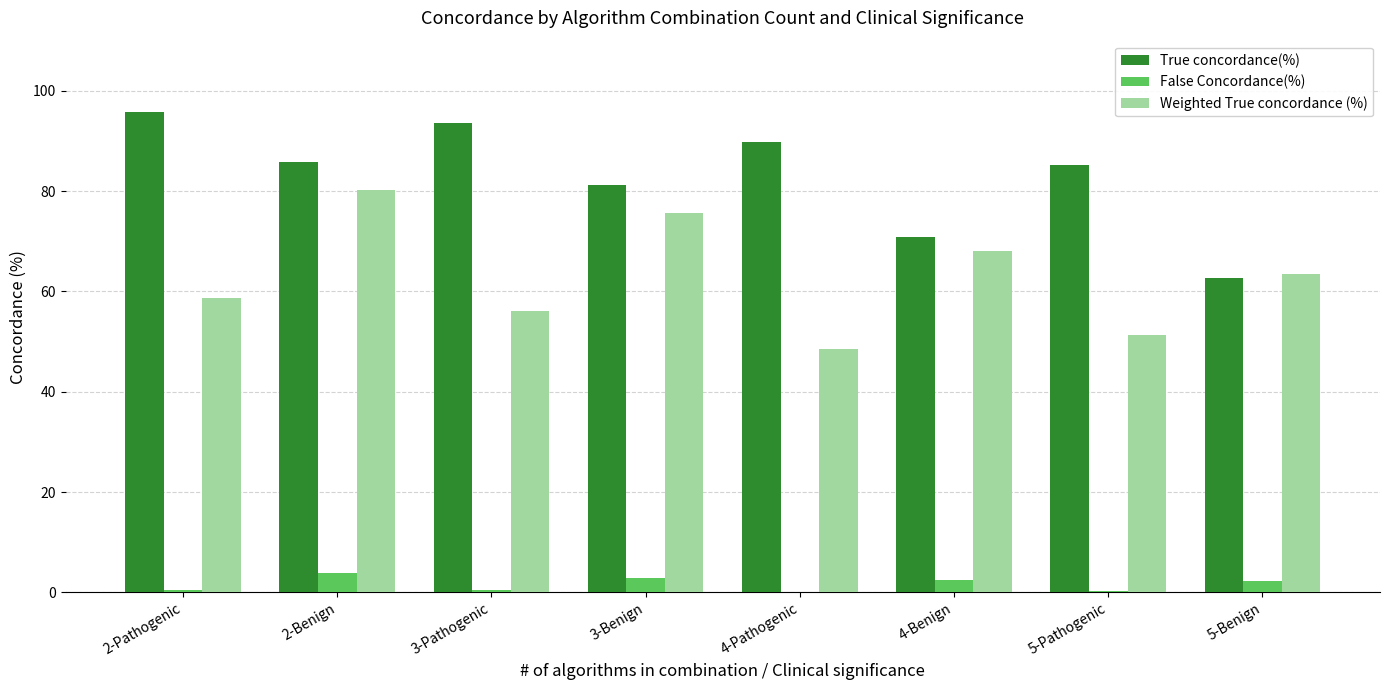

At which label does True concordance(%) reach its peak?

2-Pathogenic